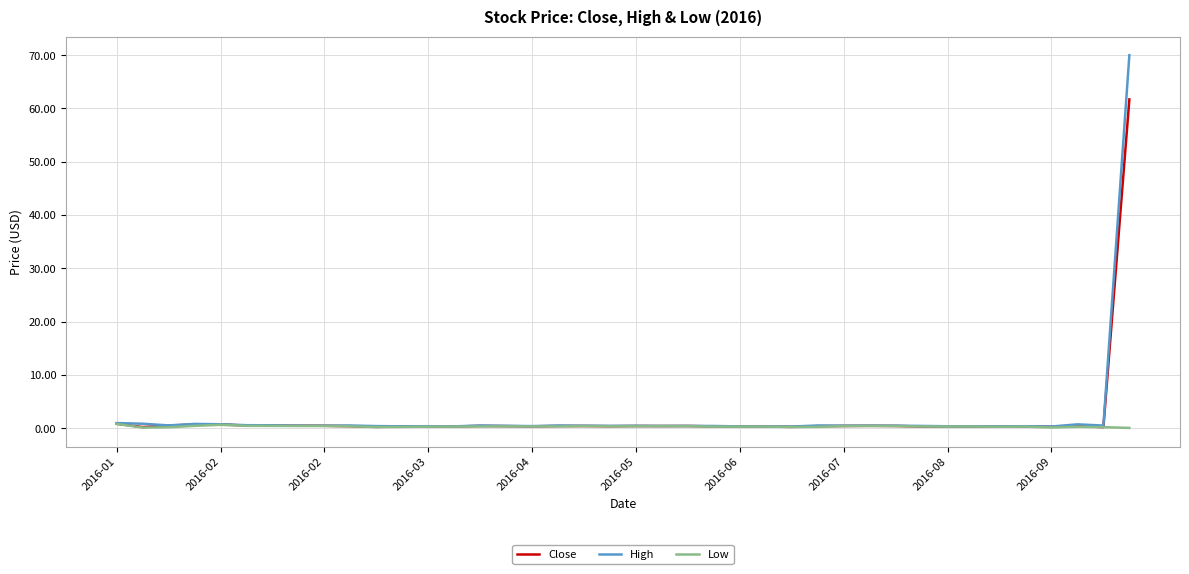

Which series has the largest range (max minus min)?

High